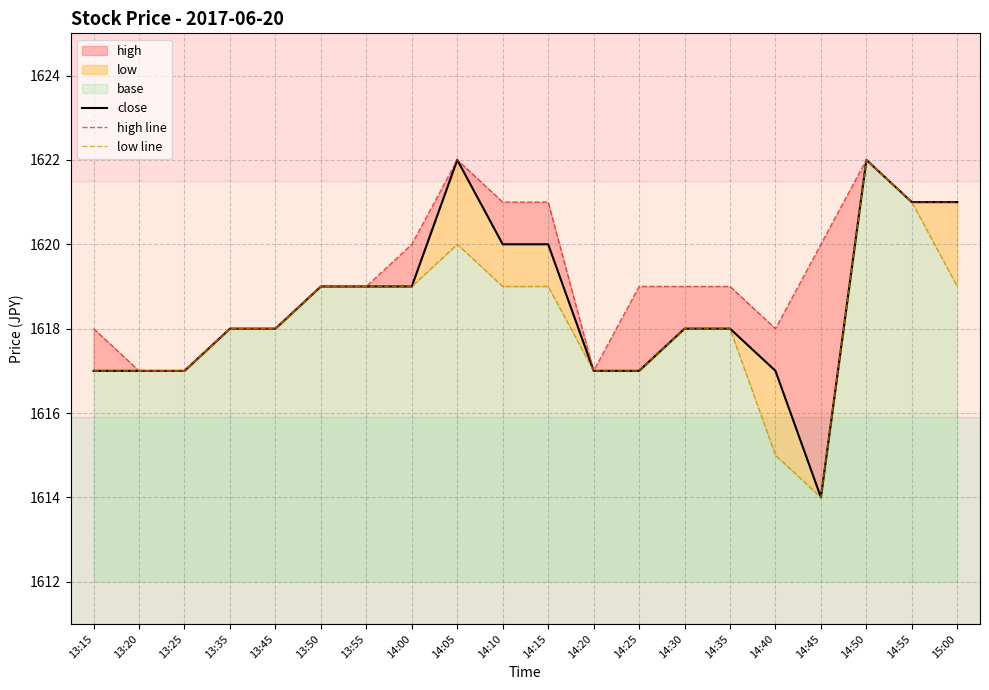

Is it true that close equals 1073 at 13:25?

False